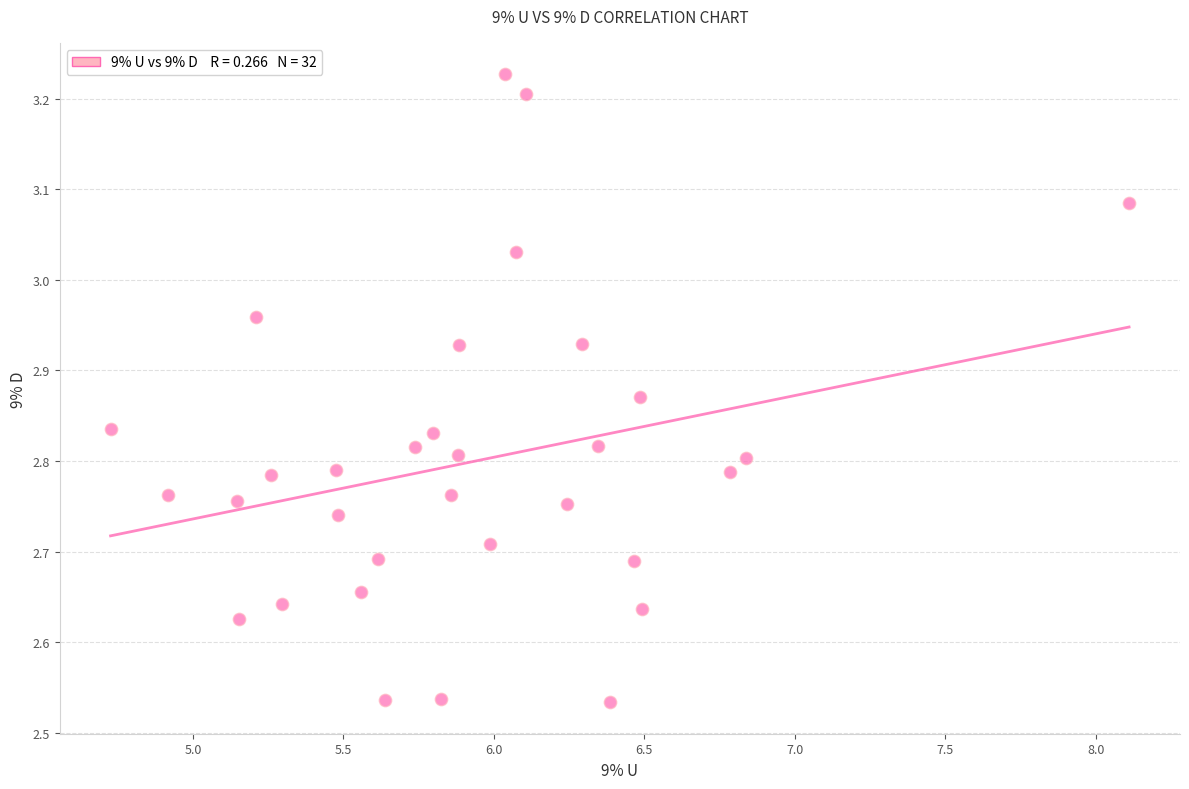

What is the range of Y values (max minus min)?

0.7